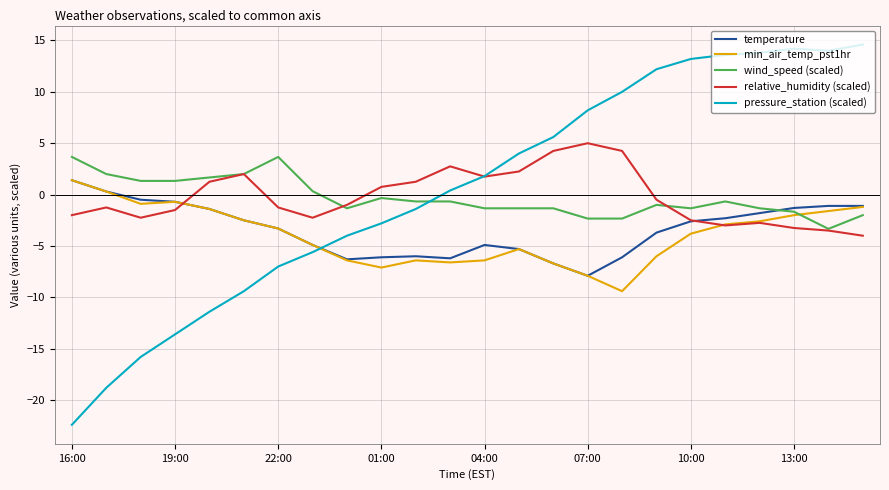

Which series ends up on top after the final intersection of pressure_station (scaled) and temperature?

pressure_station (scaled)